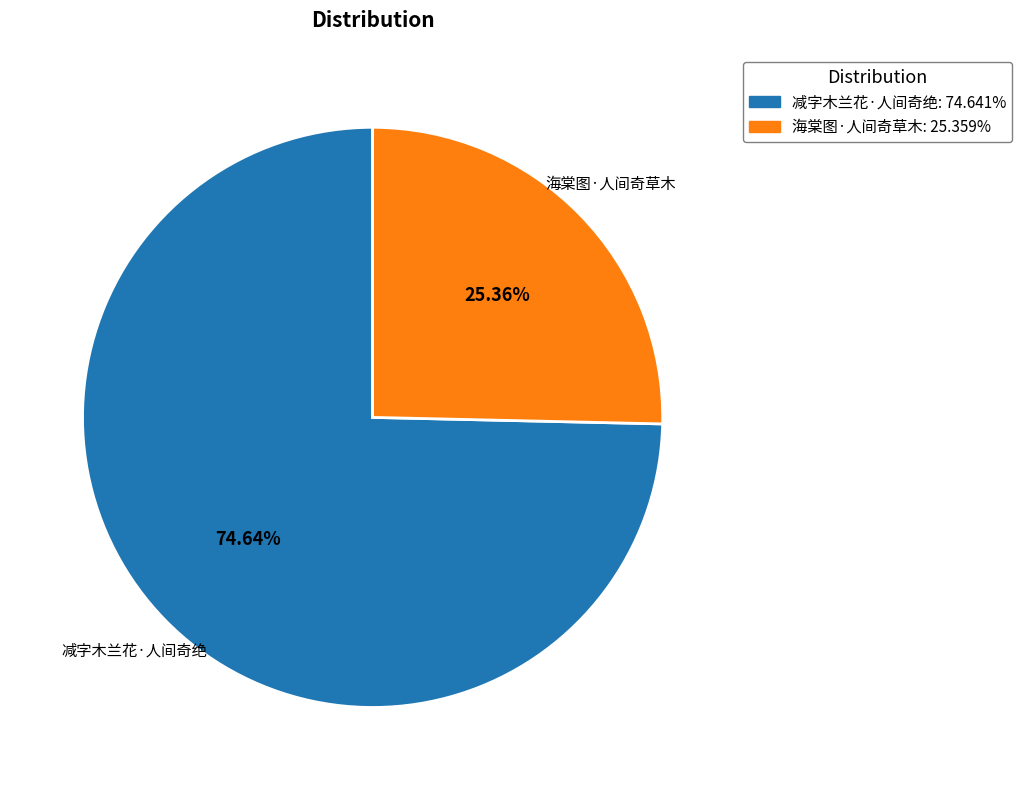

To the nearest percent, what percentage of the pie is 海棠图·人间奇草木?

25%